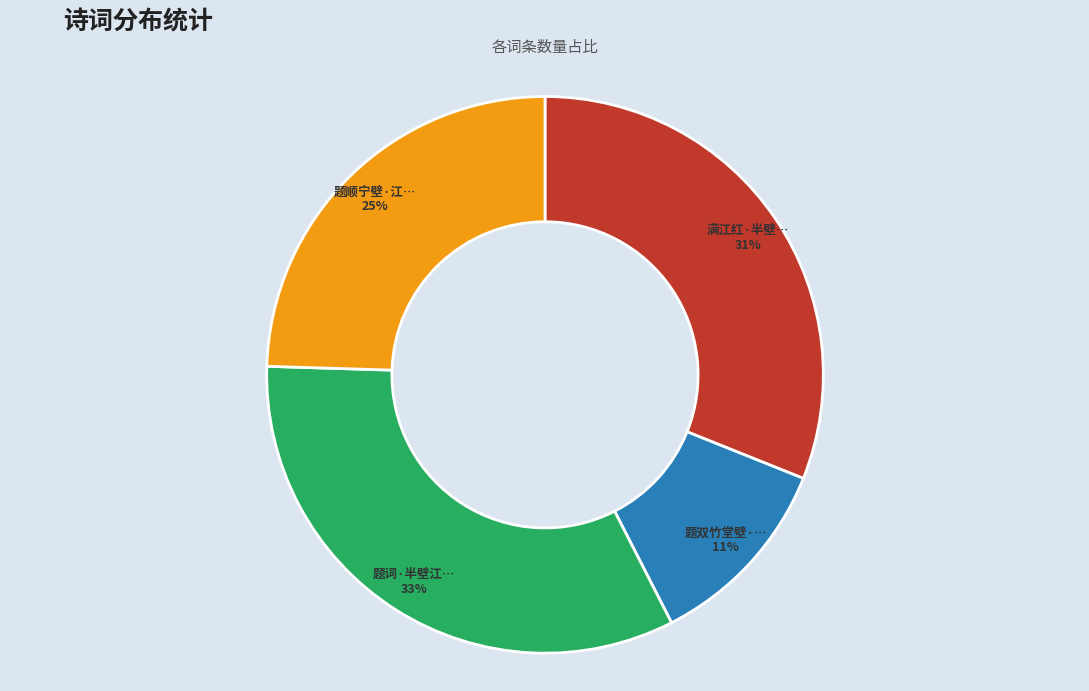

To the nearest percent, what is the average slice percentage?

25%